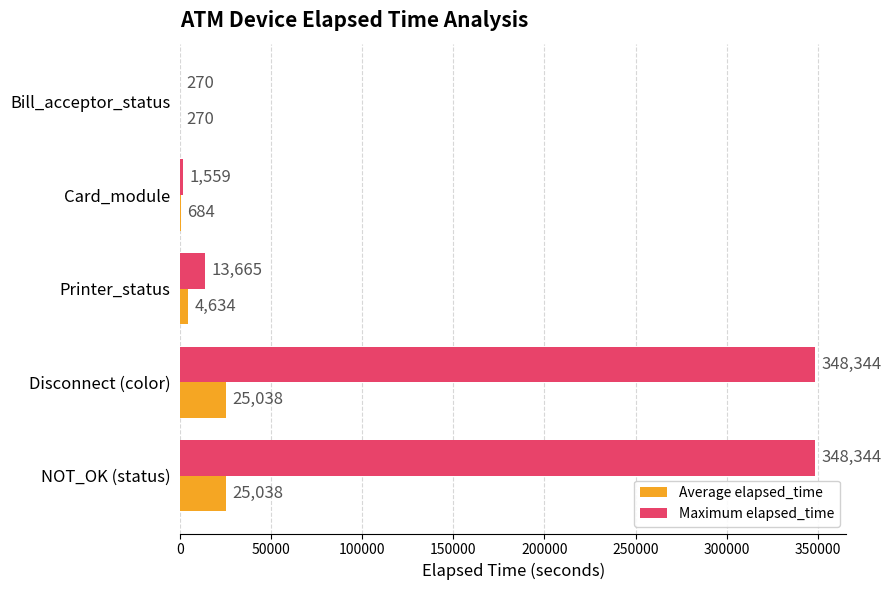

The value of Maximum elapsed_time at Disconnect (color) is 614372. True or false?

False